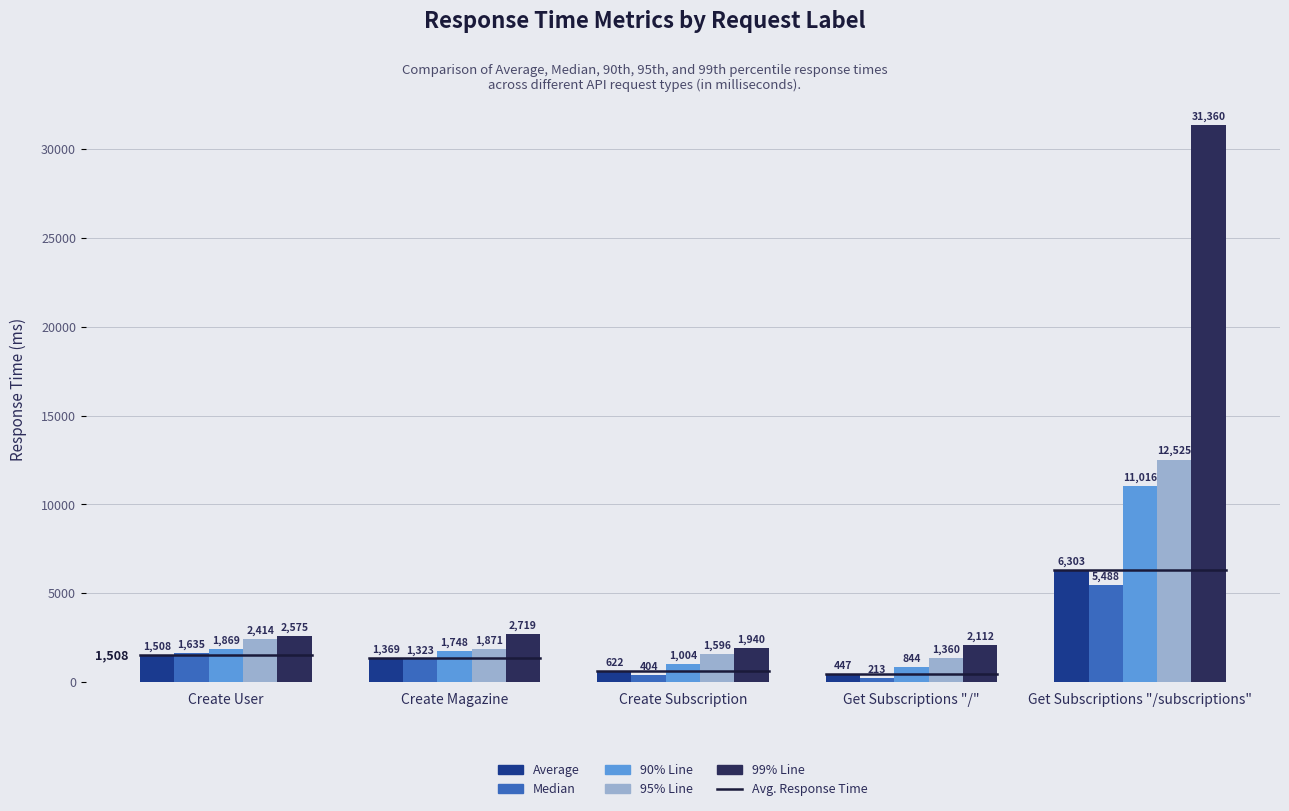

What is the sum of the Median values at Get Subscriptions "/subscriptions" and Create User?

7123